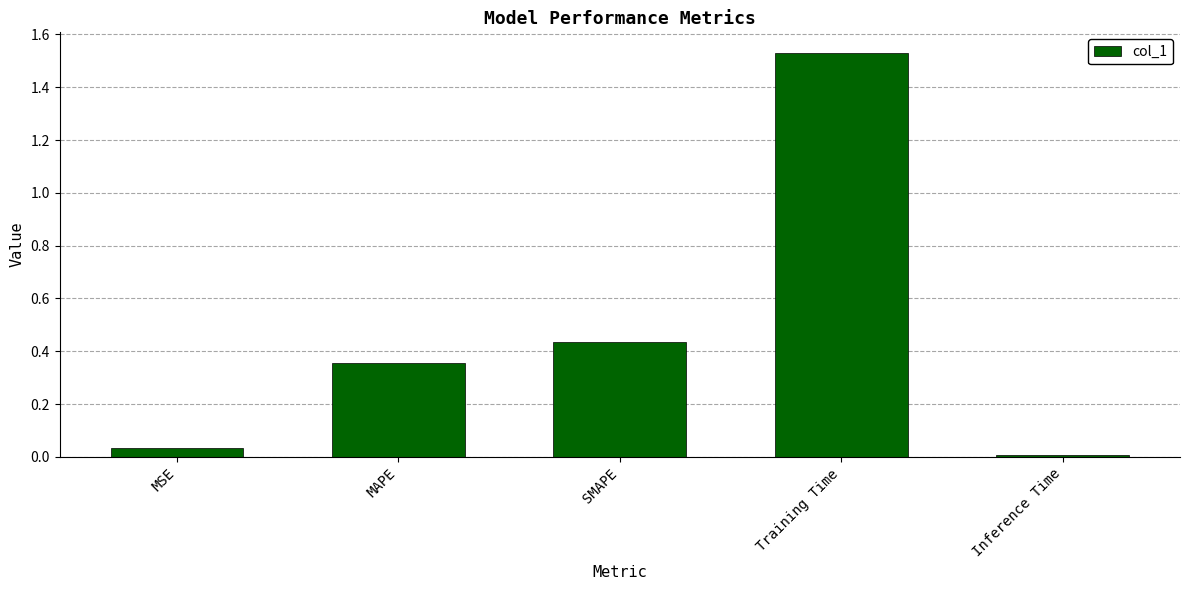

What is the label of the 1st bar from the left?

MSE